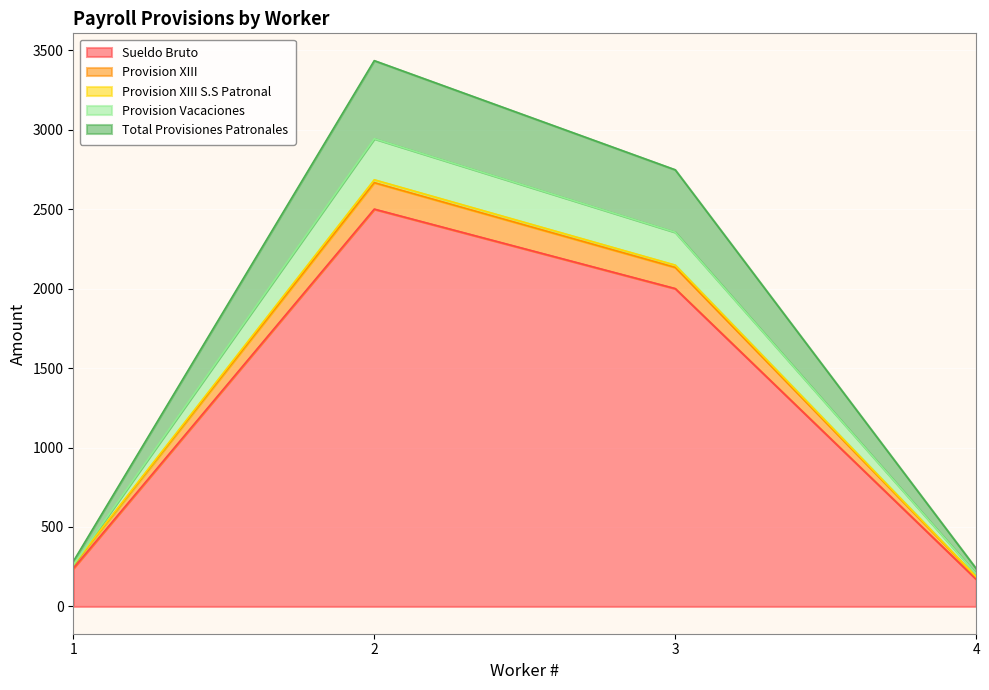

The Provision XIII S.S Patronal series shows 291.4 at 4. True or false?

False